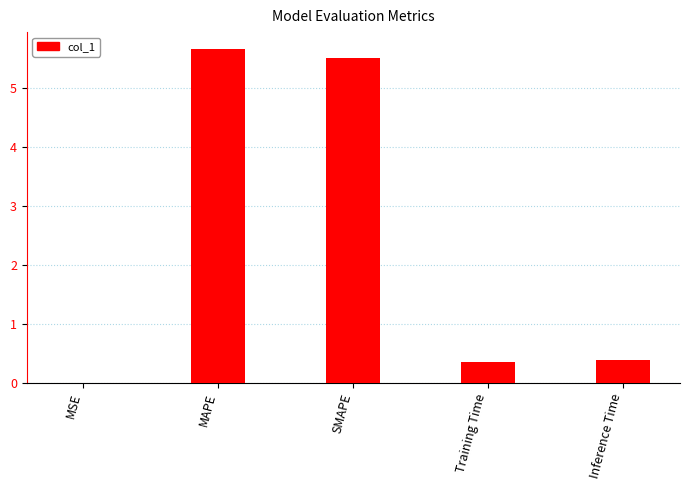

What is the sum of the values at Inference Time and SMAPE?

5.9